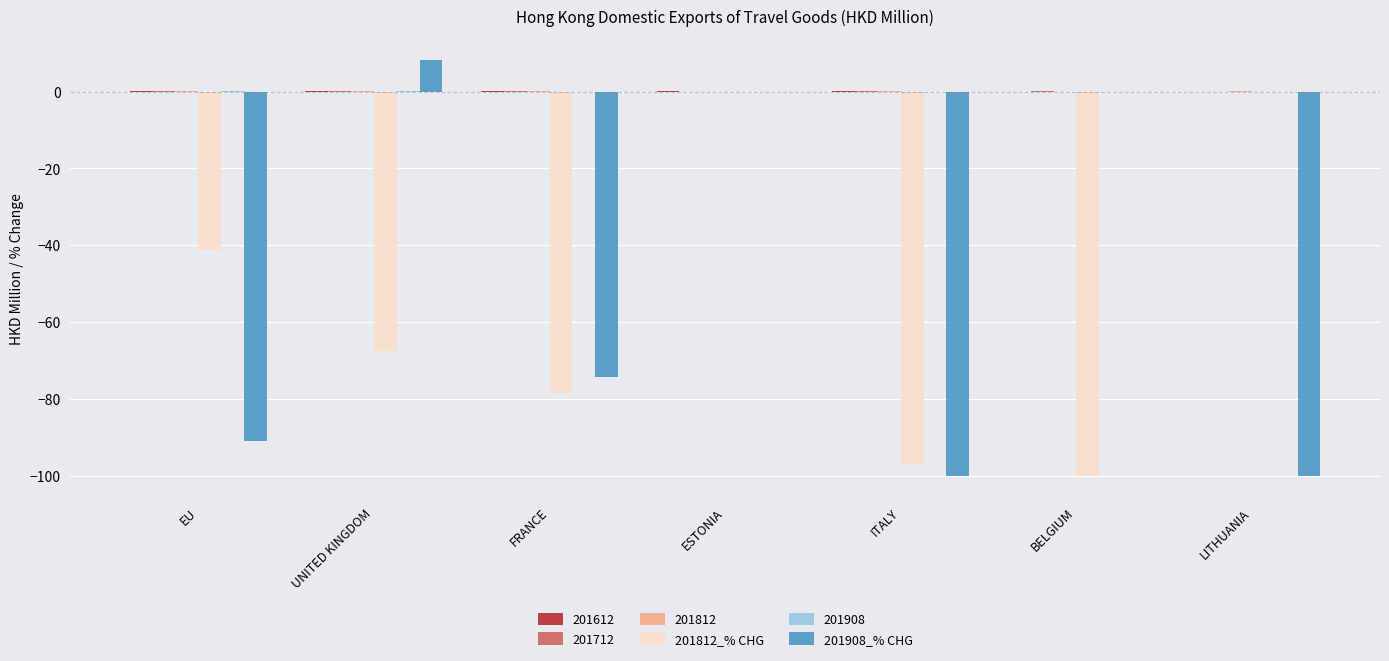

At which category is the sum across all series the highest?

ESTONIA